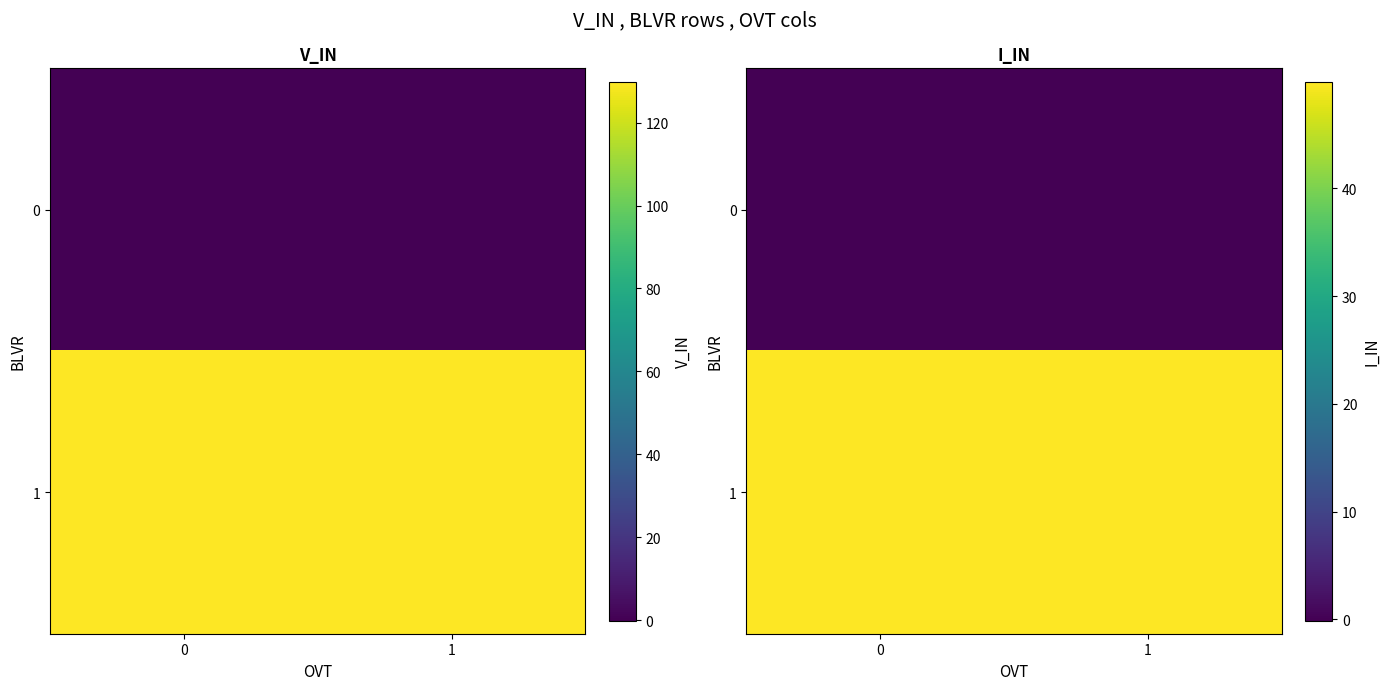

What is the greatest value displayed?

49.9